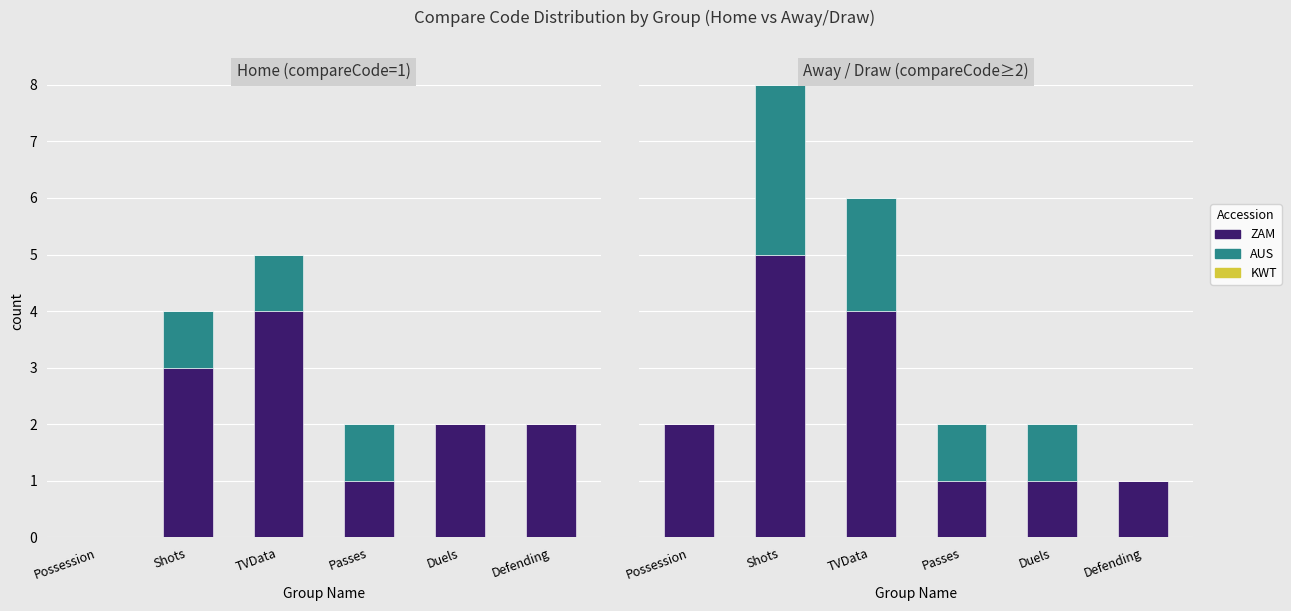

Rank the series by their maximum value, from highest to lowest.

ZAM, AUS, KWT